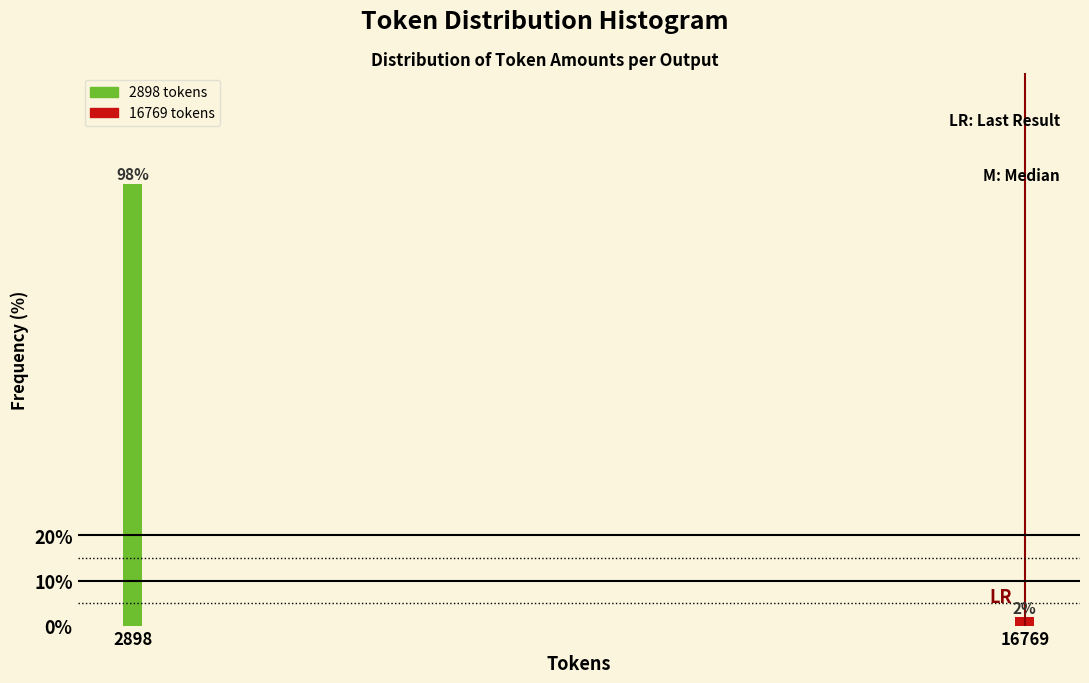

True or false: the data shows 38.1 at 2898.

False